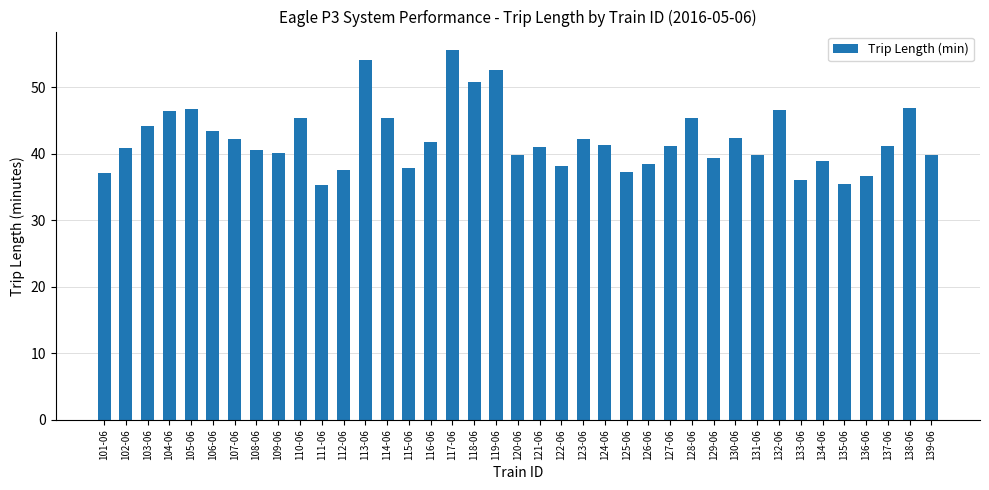

What position from the left is 115-06?

15